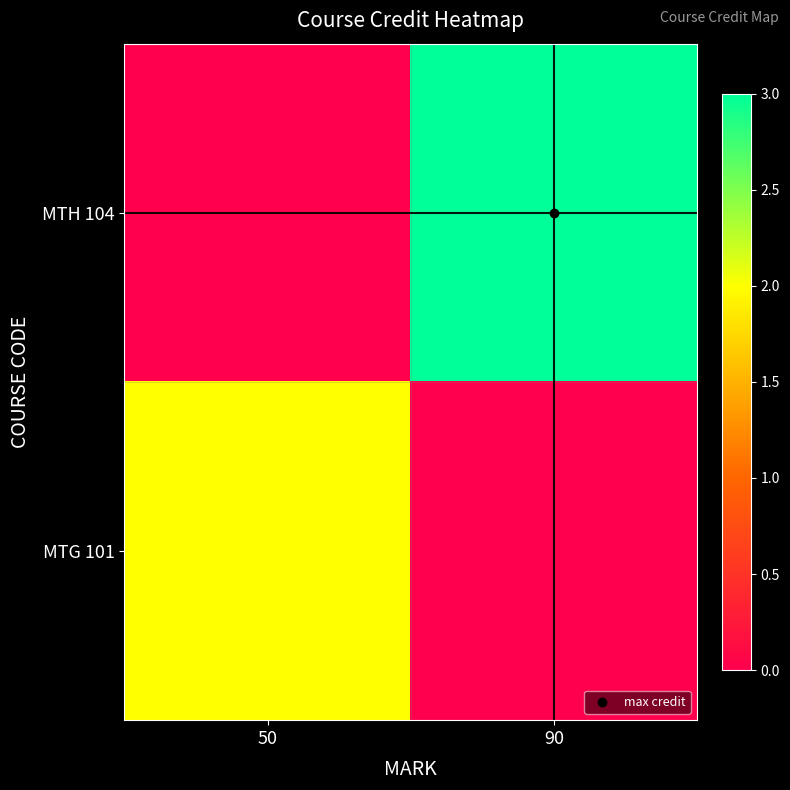

List the series in order of their peak value, highest first.

MTH 104, MTG 101